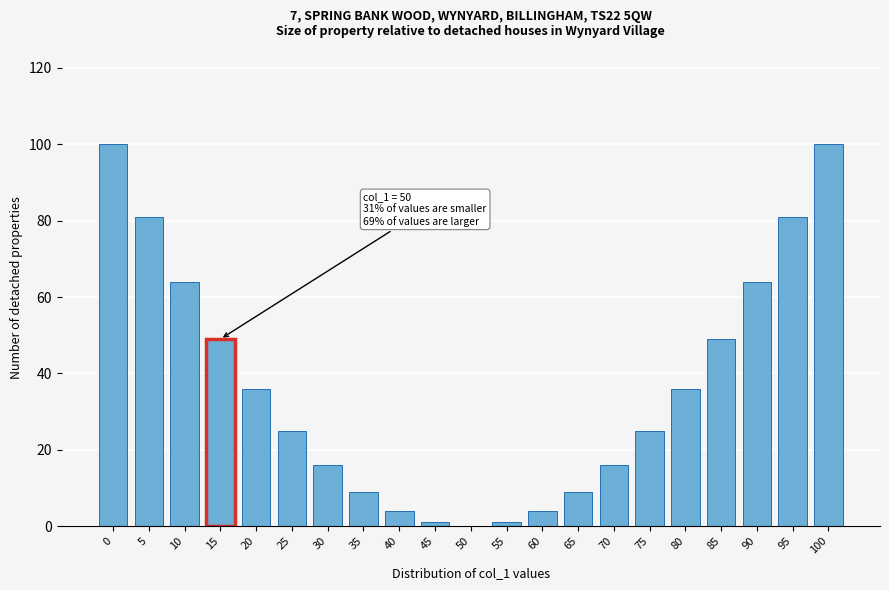

Reading left to right, list all the values displayed in this chart.

0=100	5=81	10=64	15=49	20=36	25=25	30=16	35=9	40=4	45=1	50=0	55=1	60=4	65=9	70=16	75=25	80=36	85=49	90=64	95=81	100=100